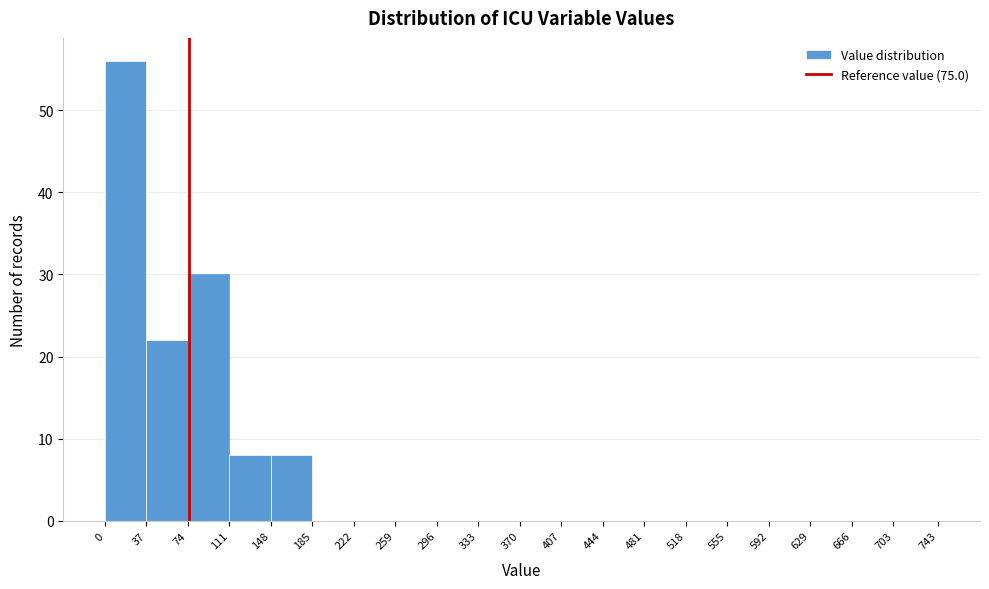

Reading left to right, transcribe this chart: for each bar, give the range it covers on the x-axis and its height. The values are not printed on the chart, so give them approximately, as read against the axis.

0 to 37: 56
37 to 74: 22
74 to 111: 30
111 to 148: 8
148 to 185: 8
185 to 222: 0
222 to 259: 0
259 to 296: 0
296 to 333: 0
333 to 370: 0
370 to 407: 0
407 to 444: 0
444 to 481: 0
481 to 518: 0
518 to 555: 0
555 to 592: 0
592 to 629: 0
629 to 666: 0
666 to 703: 0
703 to 743: 0